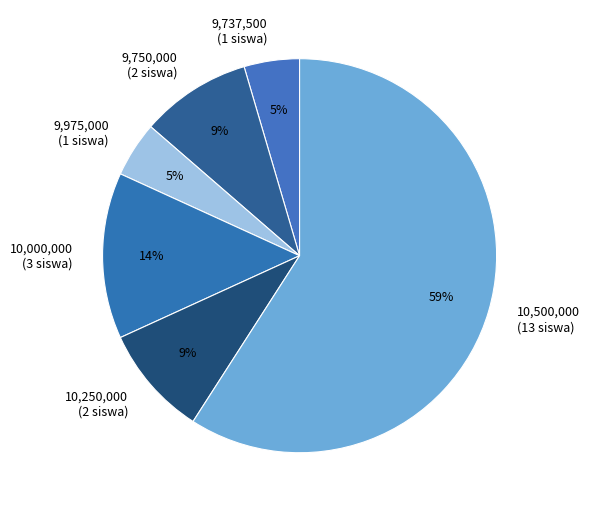

Combined, do 9,750,000 (2 siswa) and 10,000,000 (3 siswa) account for over 50%?

No